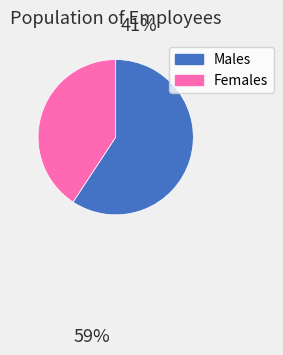

Is there a majority slice in this chart?

Yes